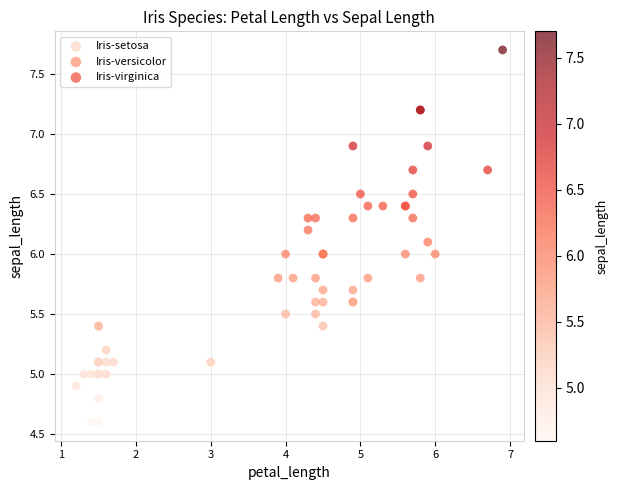

Which series has the widest spread of Y values?

Iris-virginica